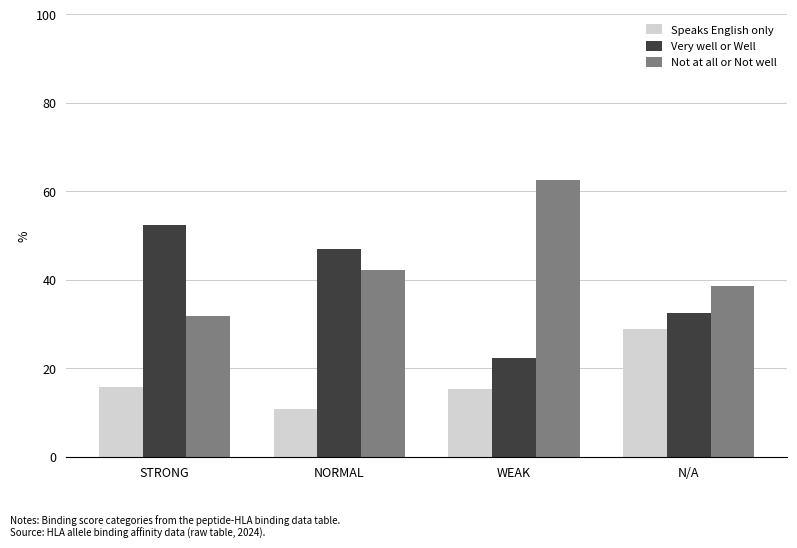

Rank the series by their maximum value, from lowest to highest.

Speaks English only, Very well or Well, Not at all or Not well